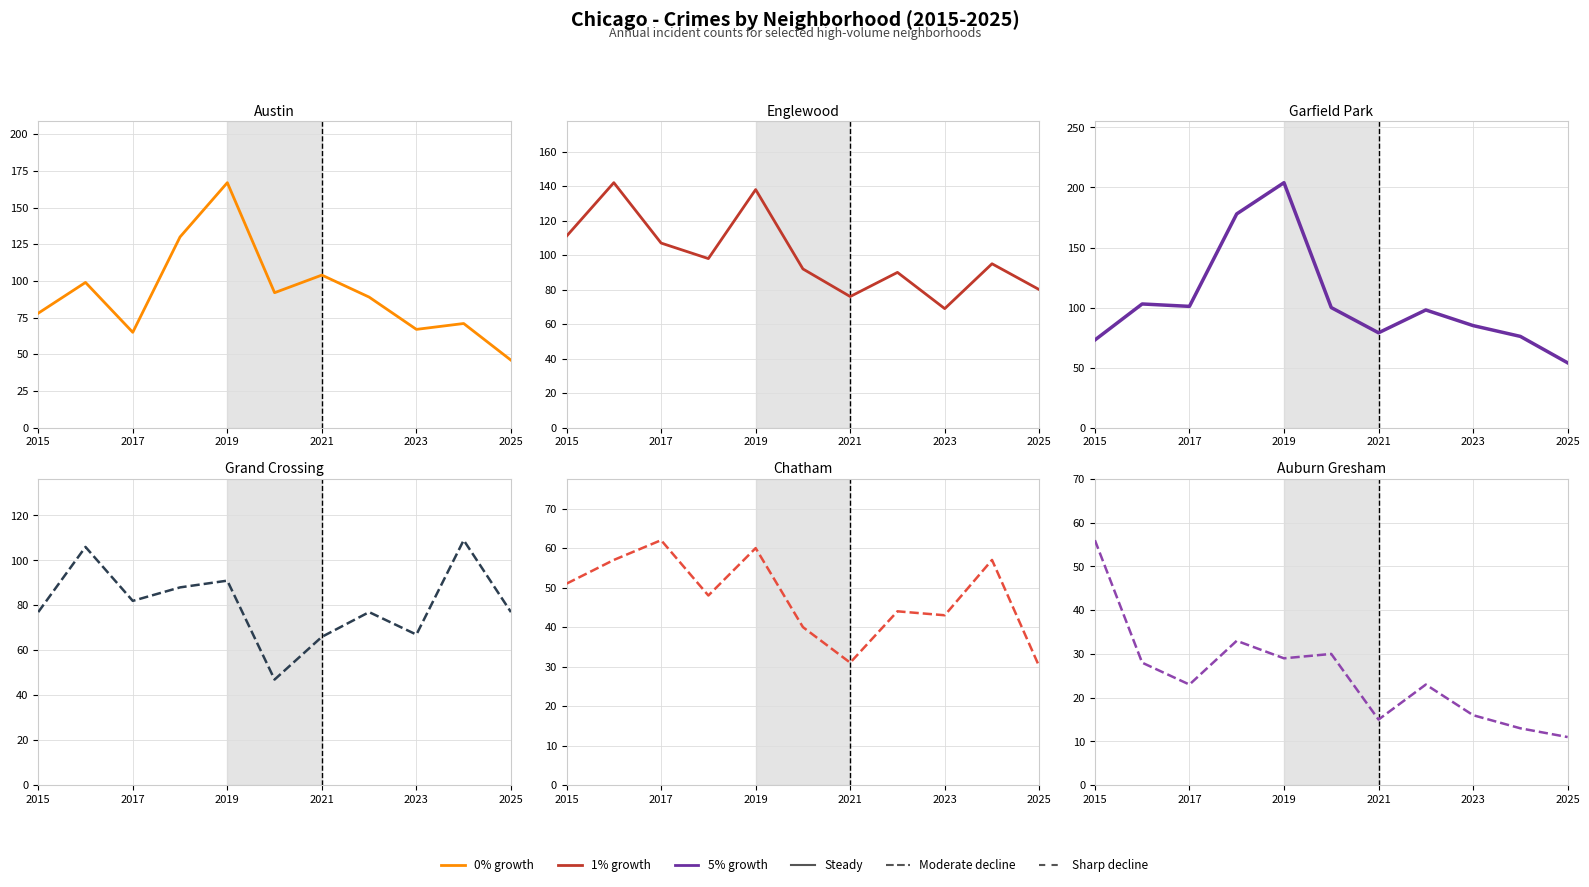

True or false: Grand Crossing and Auburn Gresham cross at least once.

False